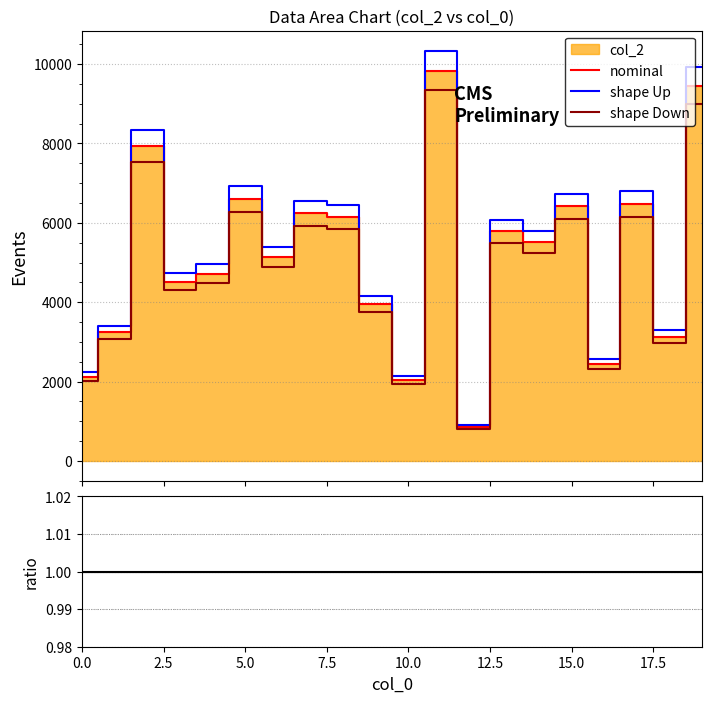

Rank the series at 11 from lowest to highest value.

shape Down, nominal, shape Up